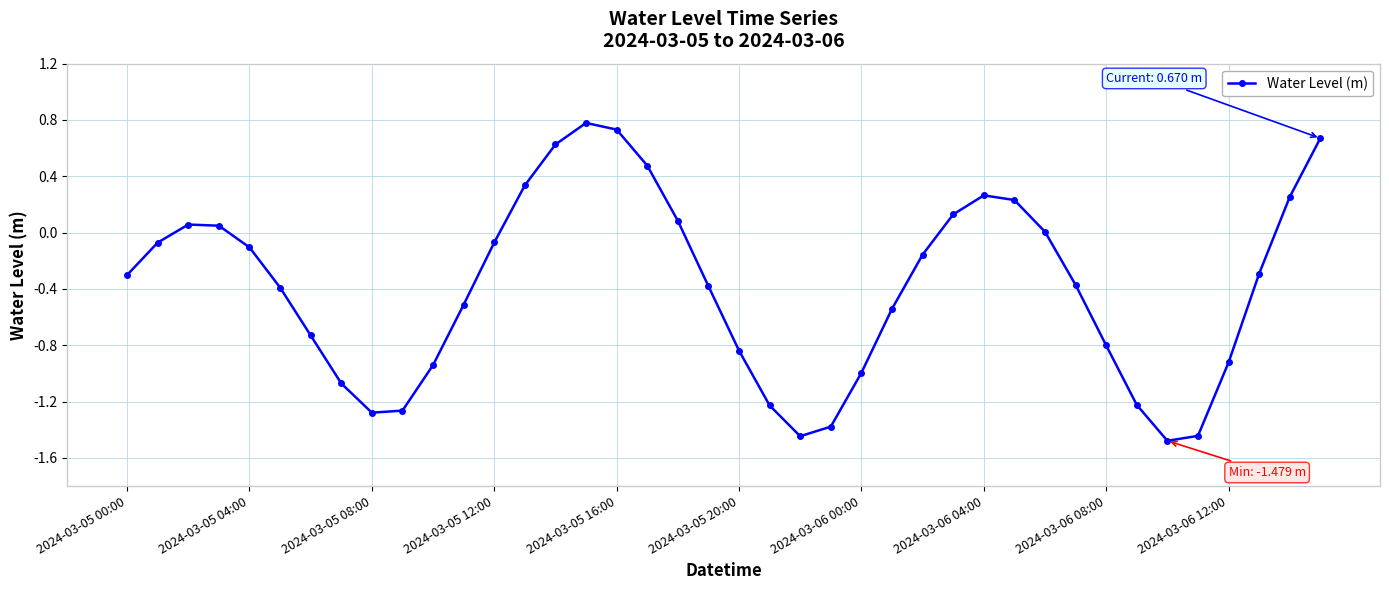

What is the value of the 8th point from the left?

-1.1